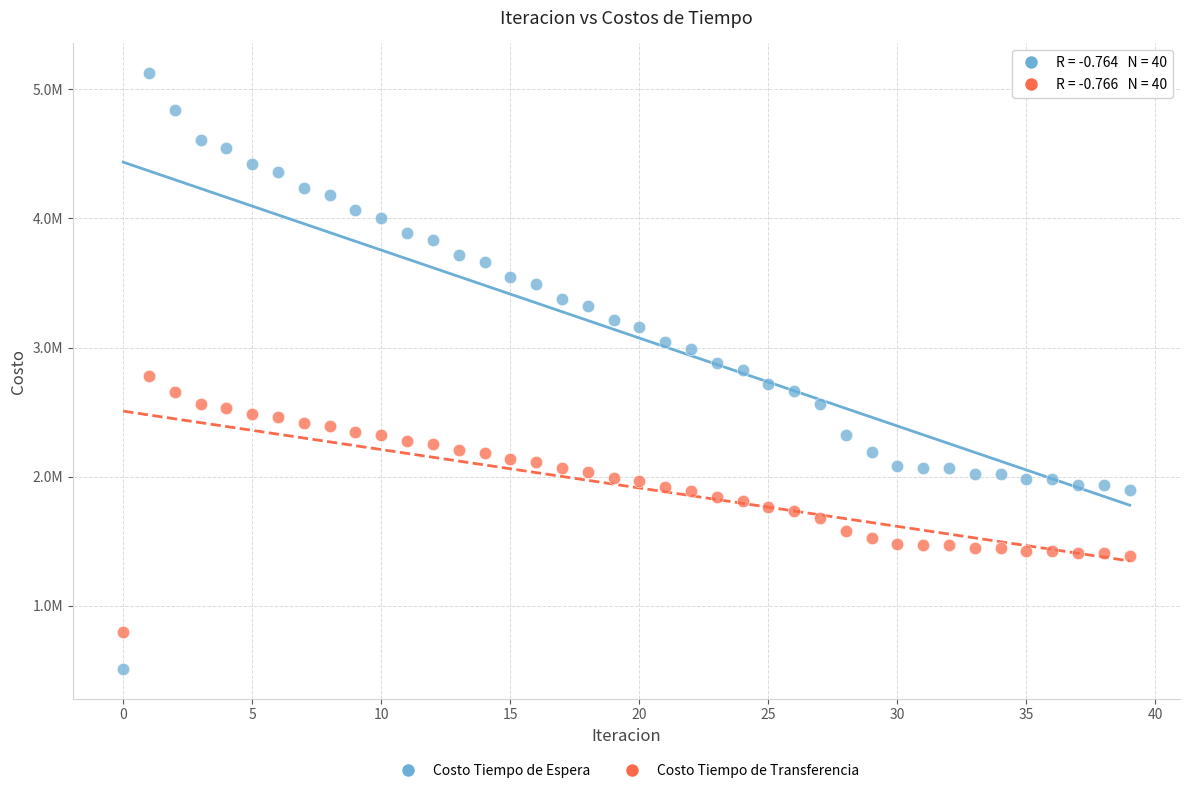

What are all the series names shown in the legend?

Costo Tiempo de Espera, Costo Tiempo de Transferencia